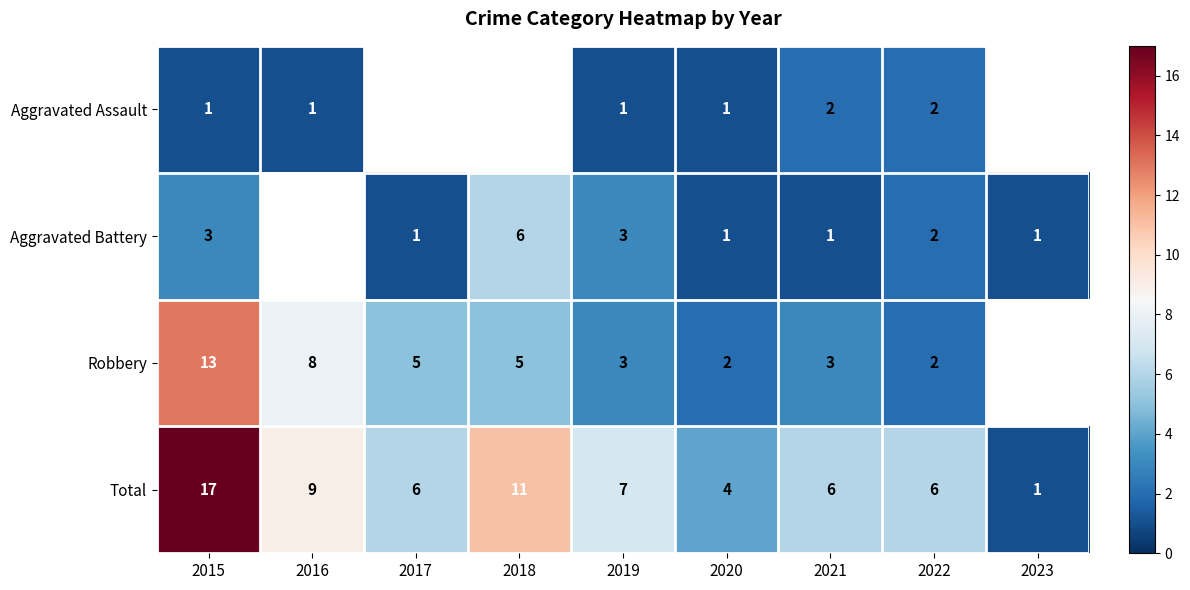

What is the difference between the second highest and second lowest values in the Total series?

7